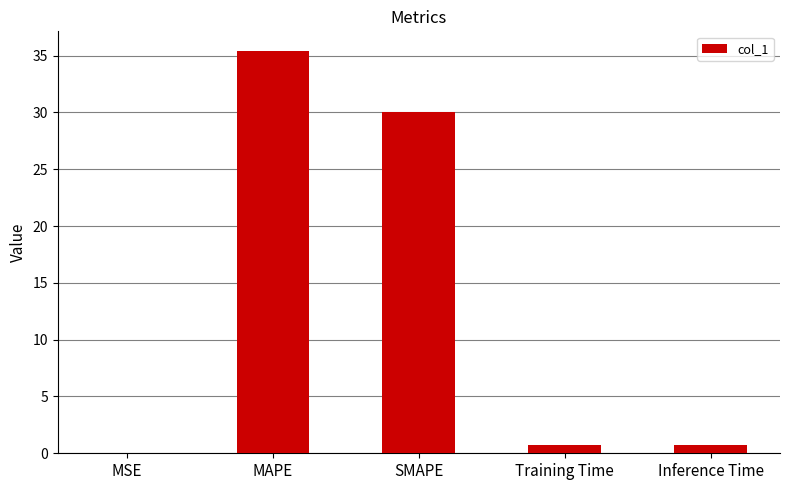

True or false: the data shows 35.4 at MAPE.

True